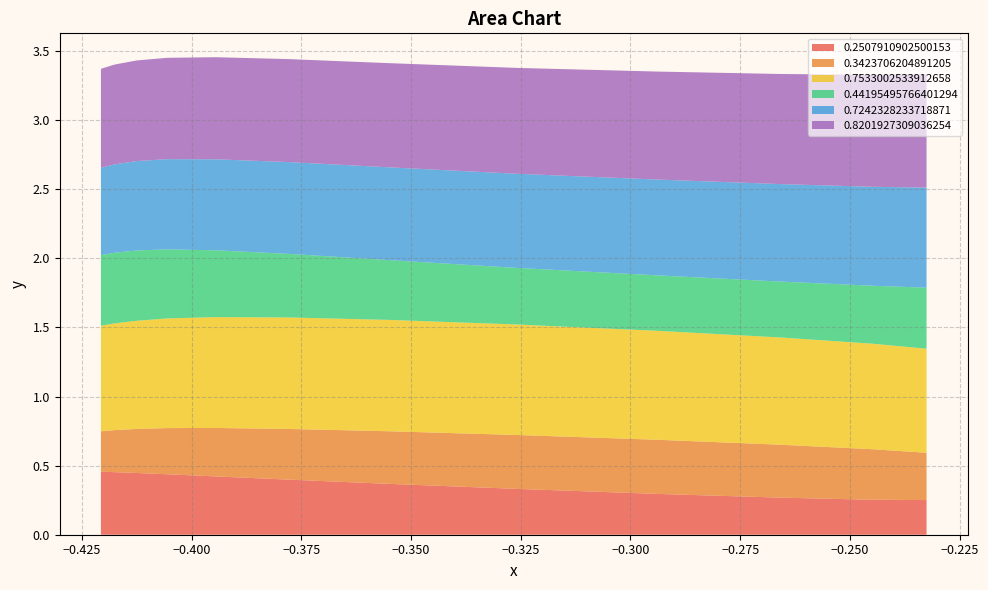

What are all the series names shown in the legend?

0.2507910902500153, 0.3423706204891205, 0.7533002533912658, 0.44195495766401294, 0.7242328233718871, 0.8201927309036254